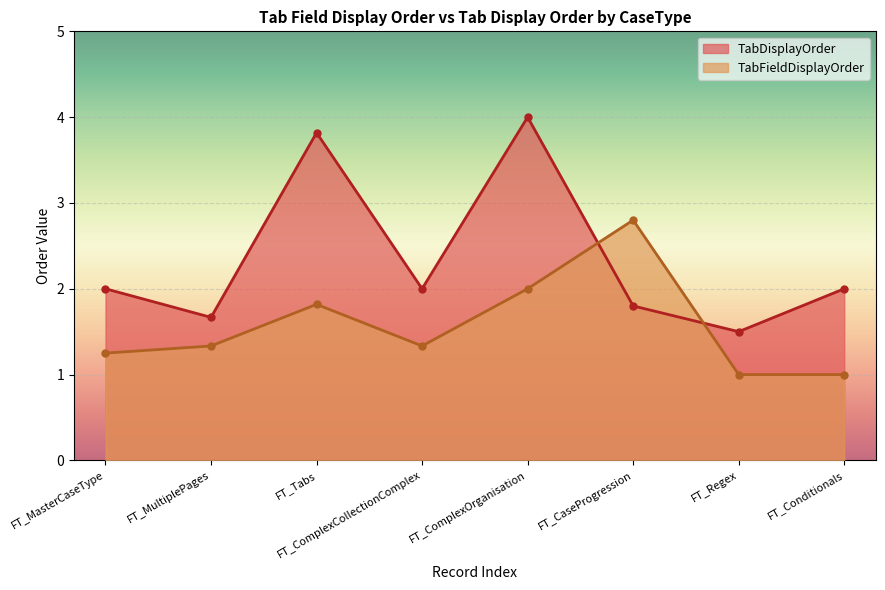

At which category is the sum across all series the highest?

FT_ComplexOrganisation